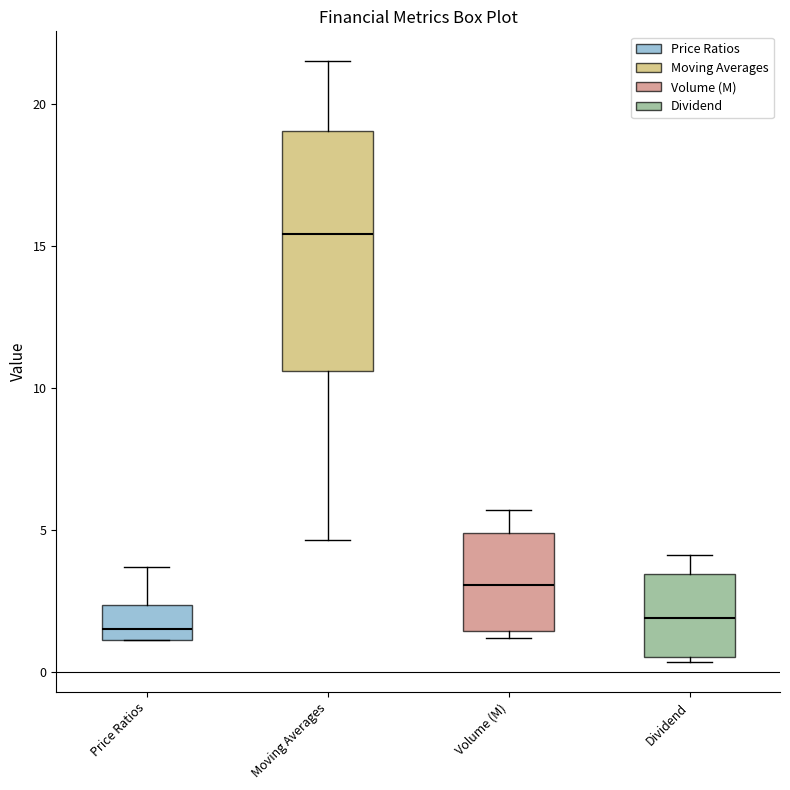

Reading left to right, read every box against the y-axis: the position of its median line, the range the box covers, and the ends of its whiskers. The values are not printed on the chart, so give them approximately, as read against the axis.

Price Ratios: median 1.5, box 1.0 to 2.5, whiskers 1.0 to 3.5
Moving Averages: median 15.5, box 10.5 to 19.0, whiskers 4.5 to 21.5
Volume (M): median 3.0, box 1.5 to 5.0, whiskers 1.0 to 5.5
Dividend: median 2.0, box 0.5 to 3.5, whiskers 0.5 (just below the box's lower edge) to 4.0